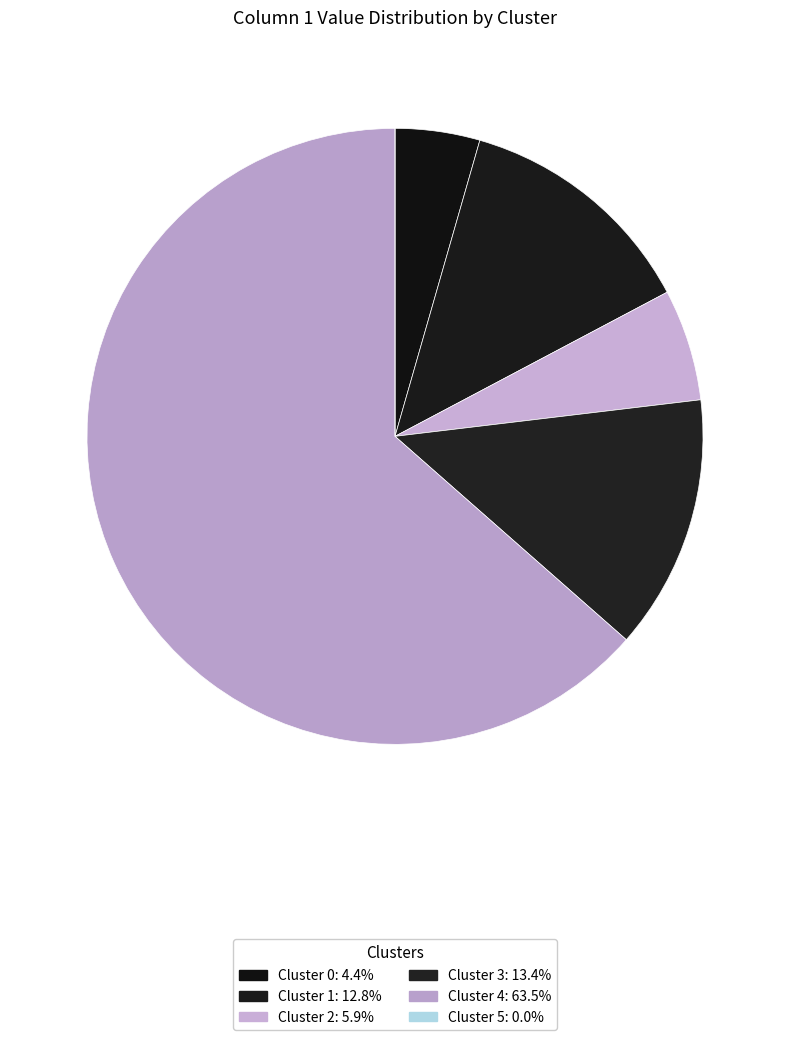

Which has a higher value, Cluster 3 or Cluster 5?

Cluster 3